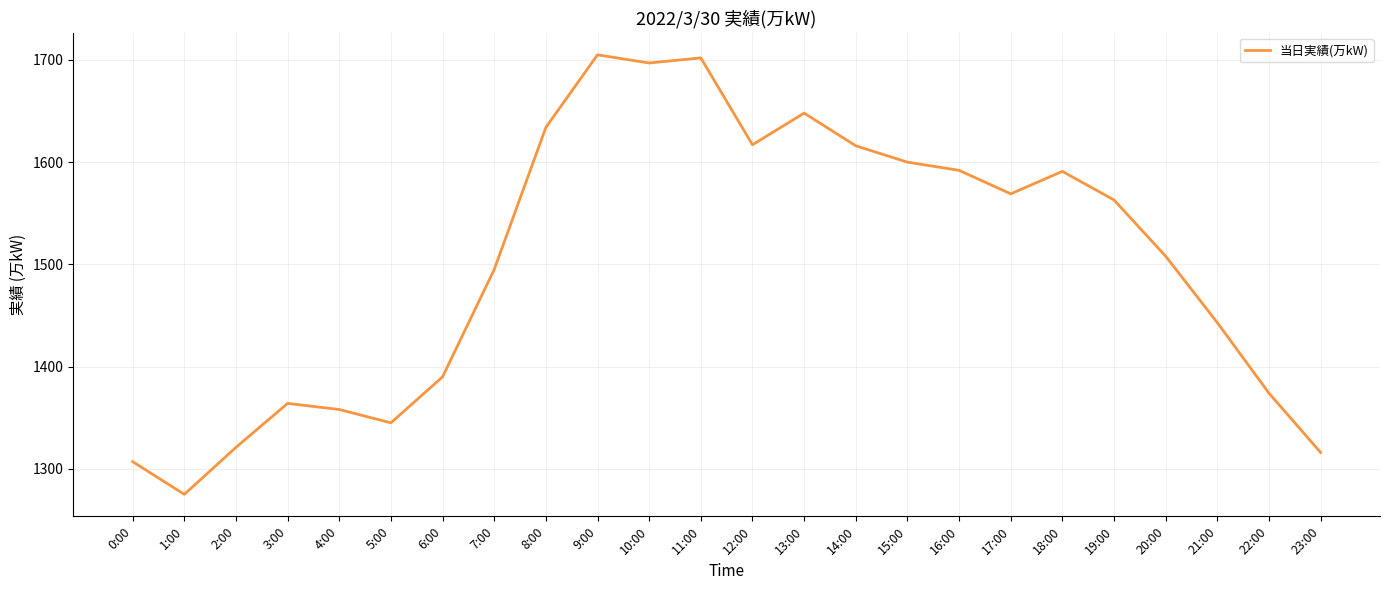

The chart shows a value of 1275 at 1:00. True or false?

True